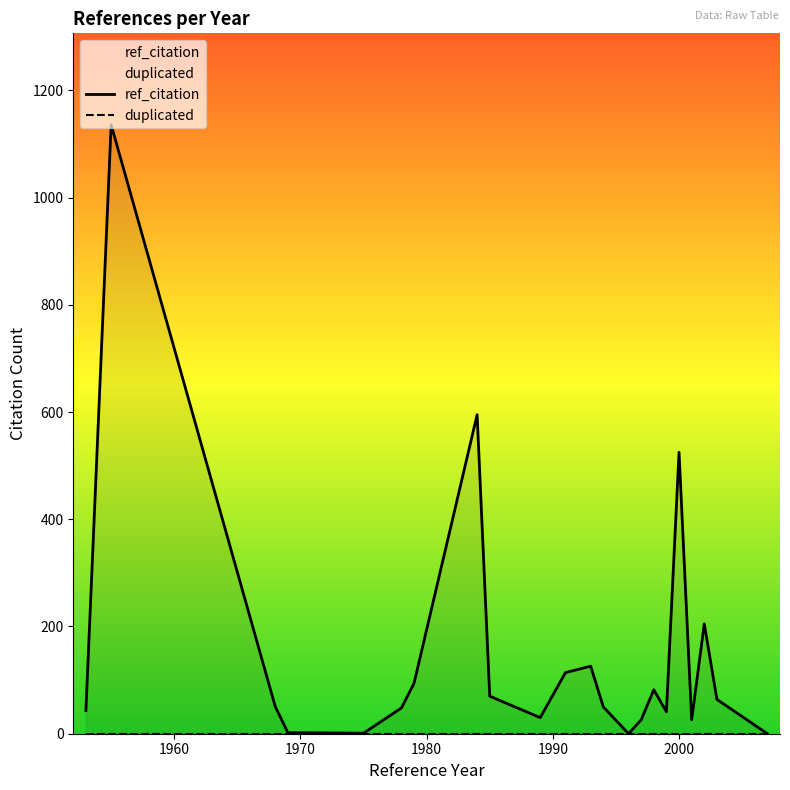

Is the value of duplicated at 1970 greater than the value of ref_citation at 11?

No